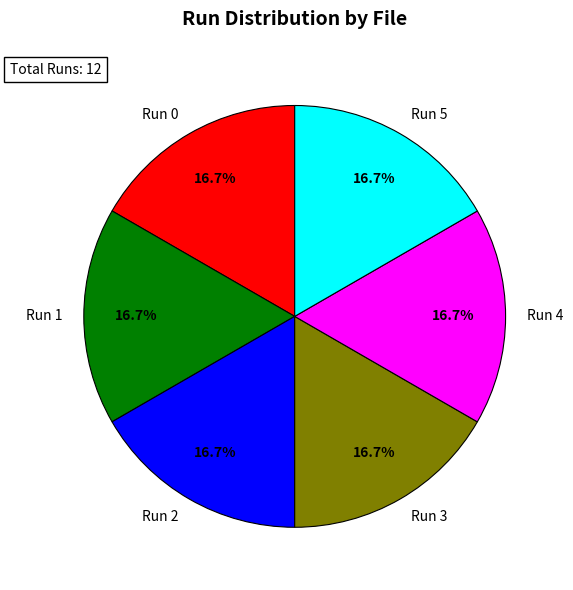

What portion of the pie excludes Run 4?

83.3%